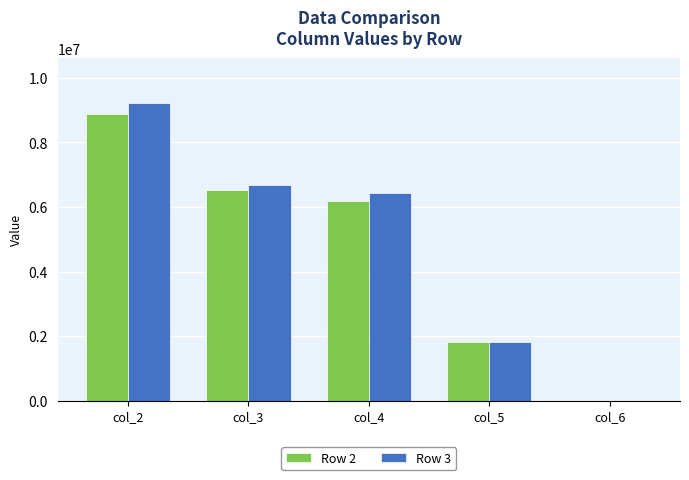

Reading left to right, list all the values displayed in this chart.

Row 2: col_2=8869416	col_3=6522848	col_4=6191524	col_5=1816874	col_6=0
Row 3: col_2=9228001	col_3=6672241	col_4=6434081	col_5=1816072	col_6=0